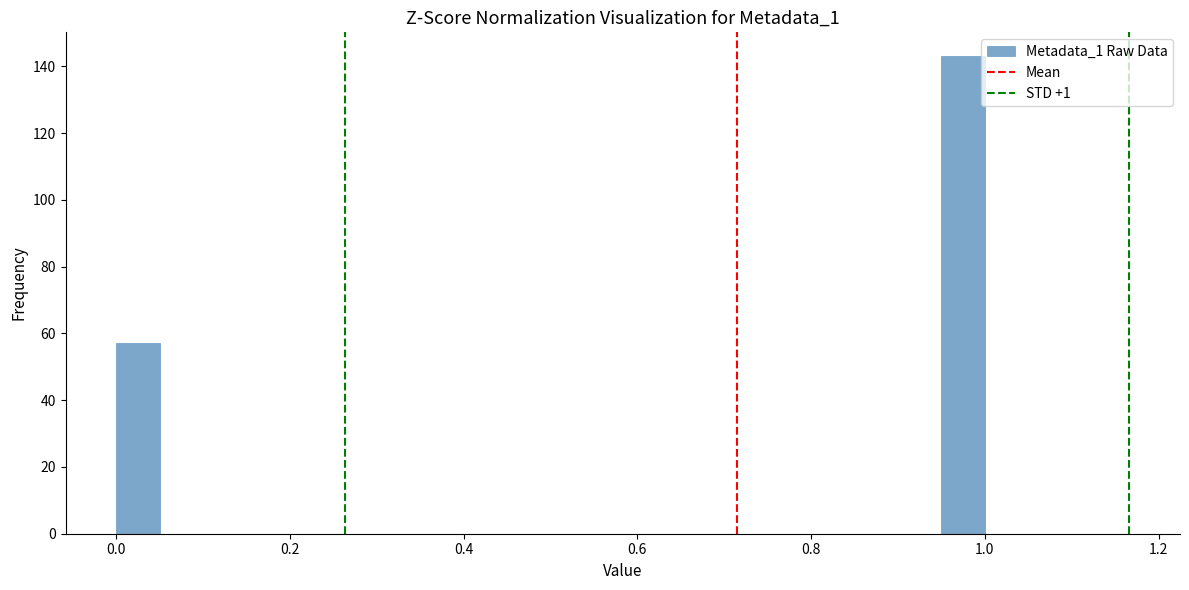

Around what value on the x-axis is the tallest bar? Give the approximate position of its centre, as read against the axis.

0.98